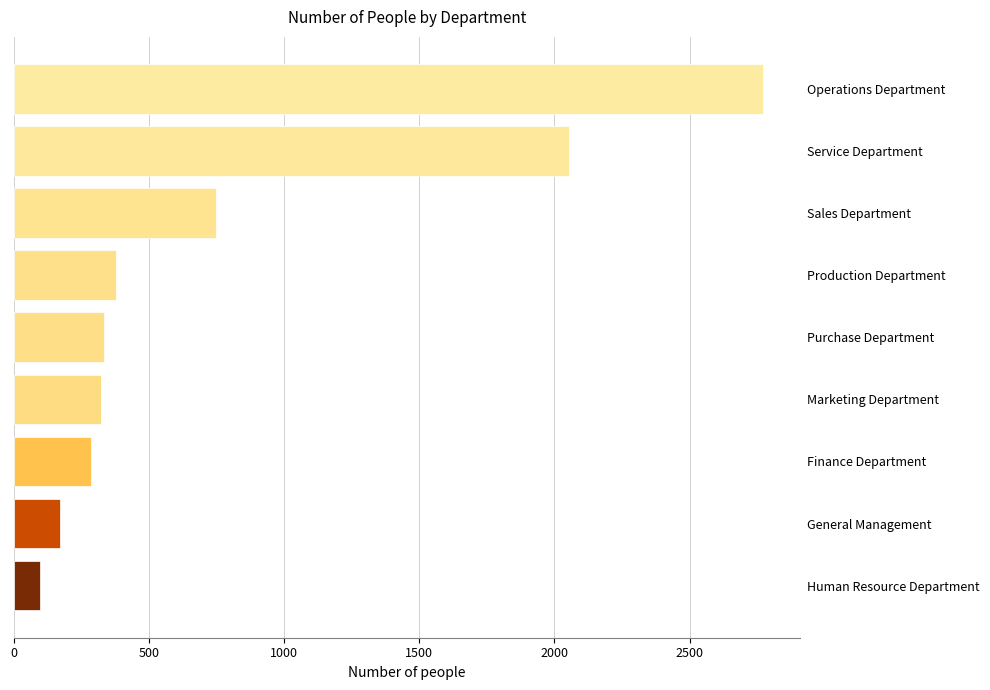

What is the difference between the maximum and minimum values?

2674